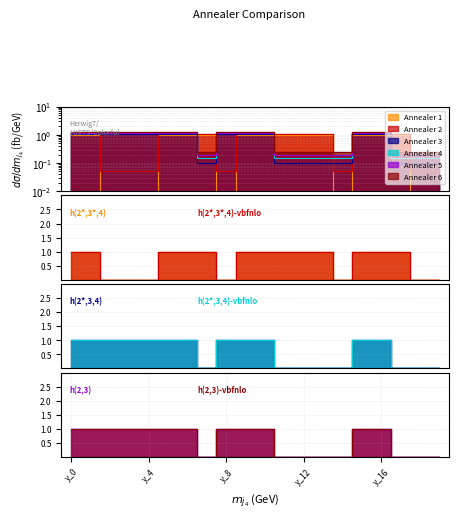

At which category is the sum across all series the highest?

y_0